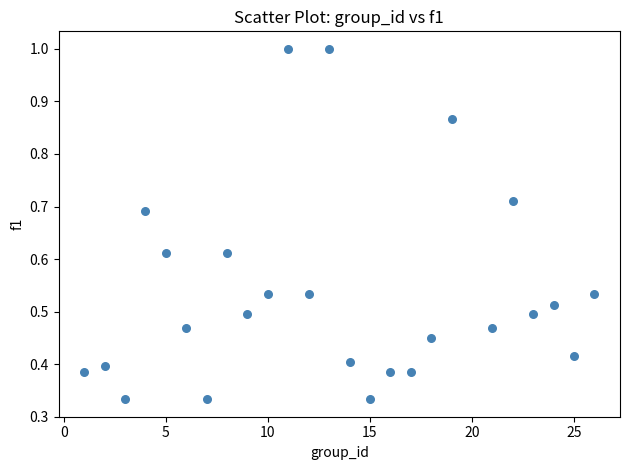

What is the range of X values (max minus min)?

25.0